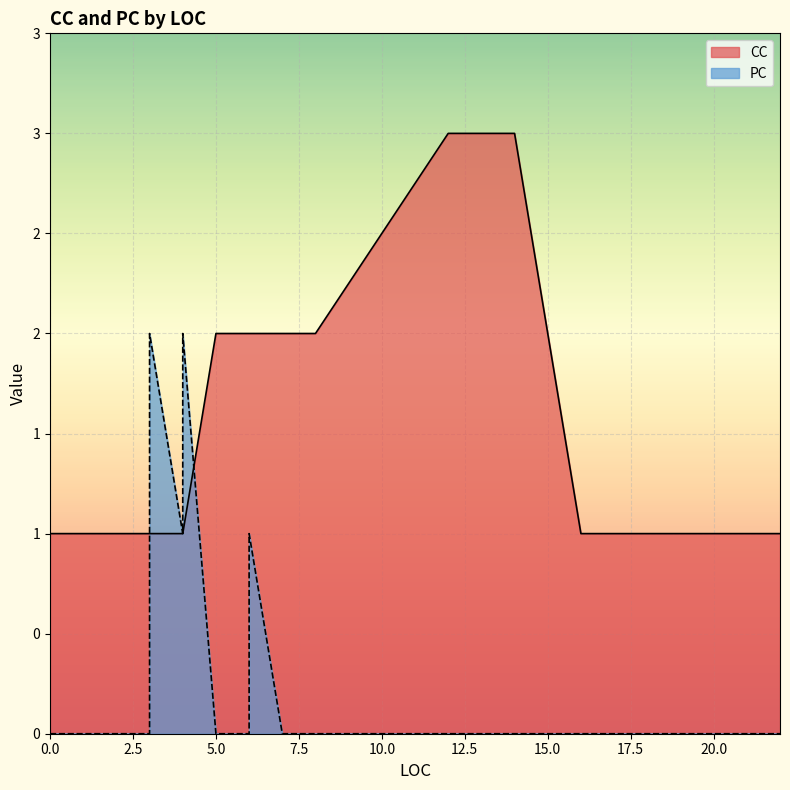

Is the value of CC at 3 greater than the value of PC at 12?

Yes